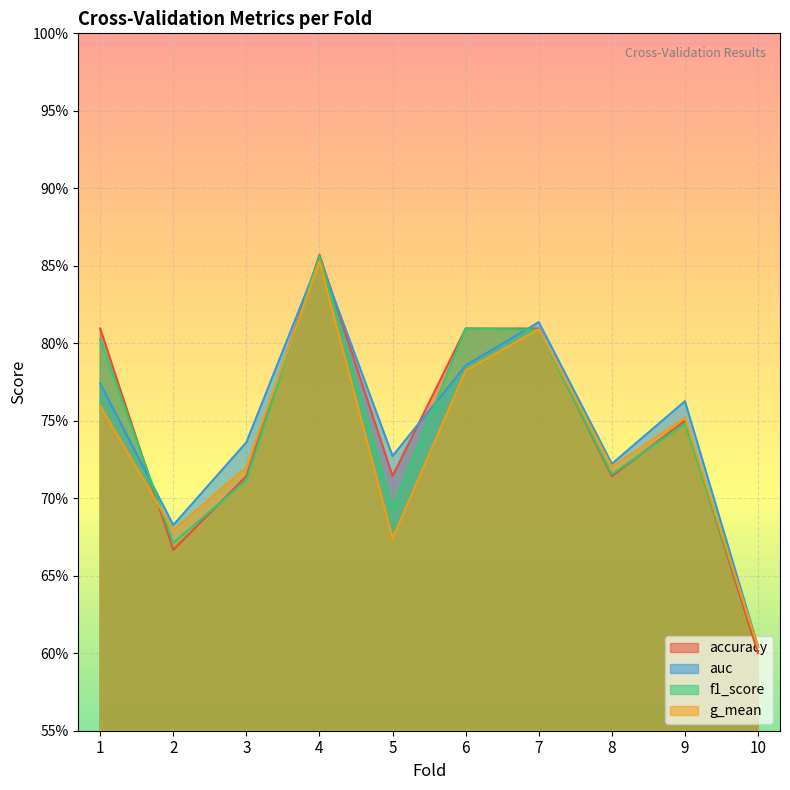

What is the lowest value of the f1_score series?

0.6